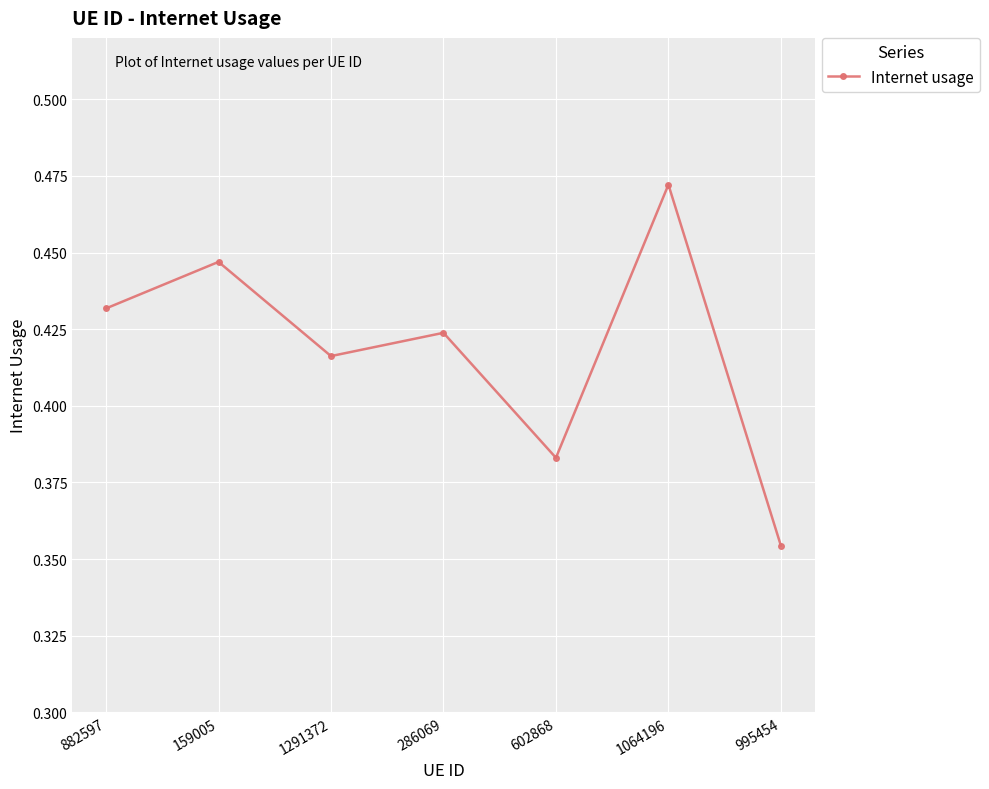

Between 1064196 and 286069, which is larger?

1064196